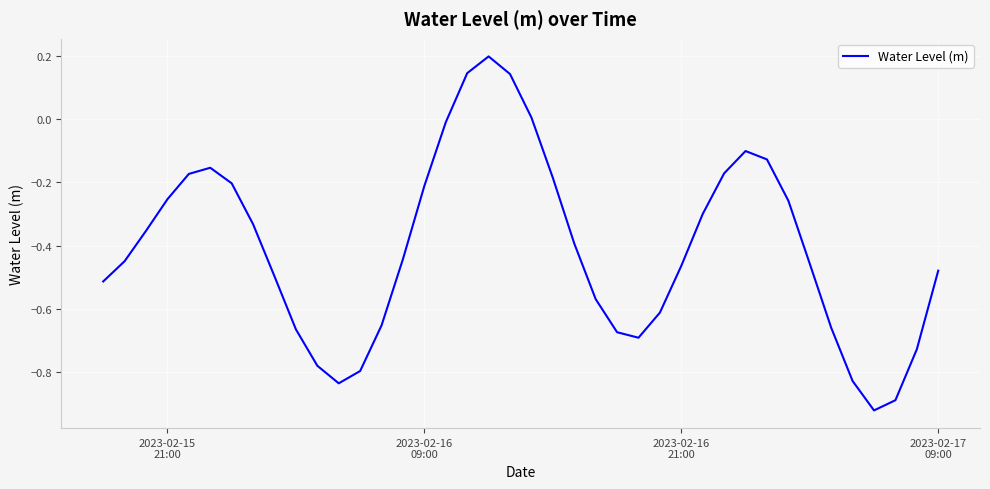

What is the difference between the maximum and minimum values?

1.1